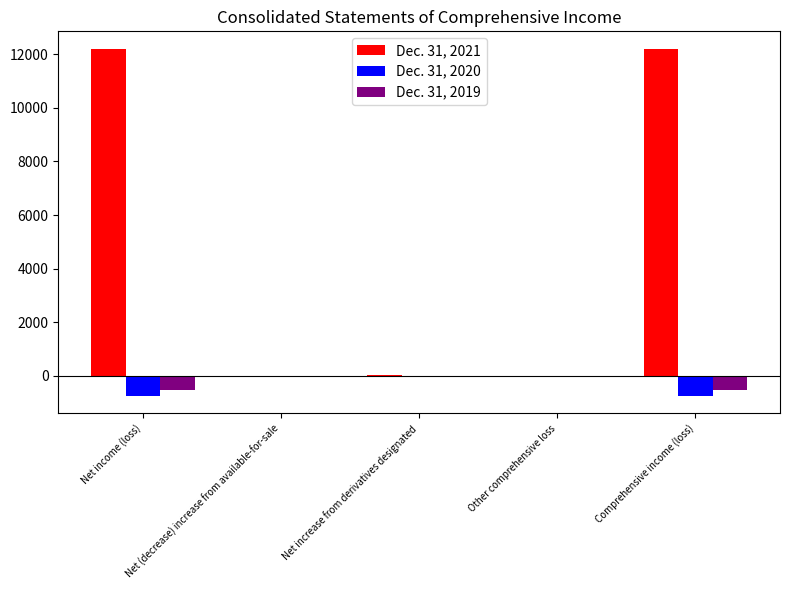

Which series has the largest range (max minus min)?

Dec. 31, 2021